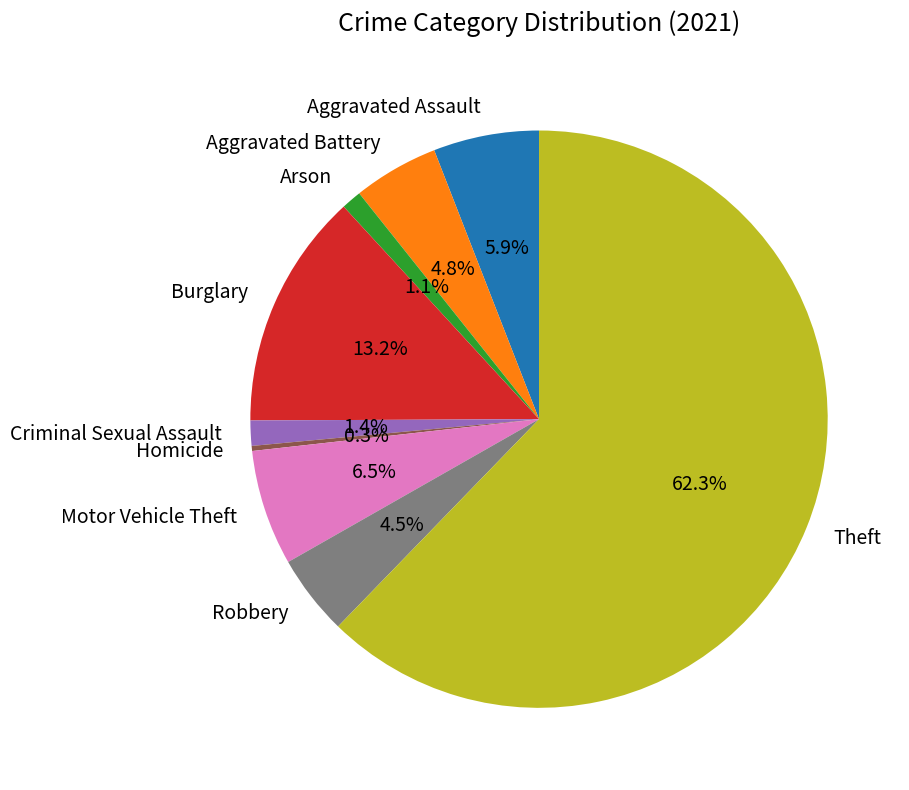

Which category has the biggest portion of the pie?

Theft